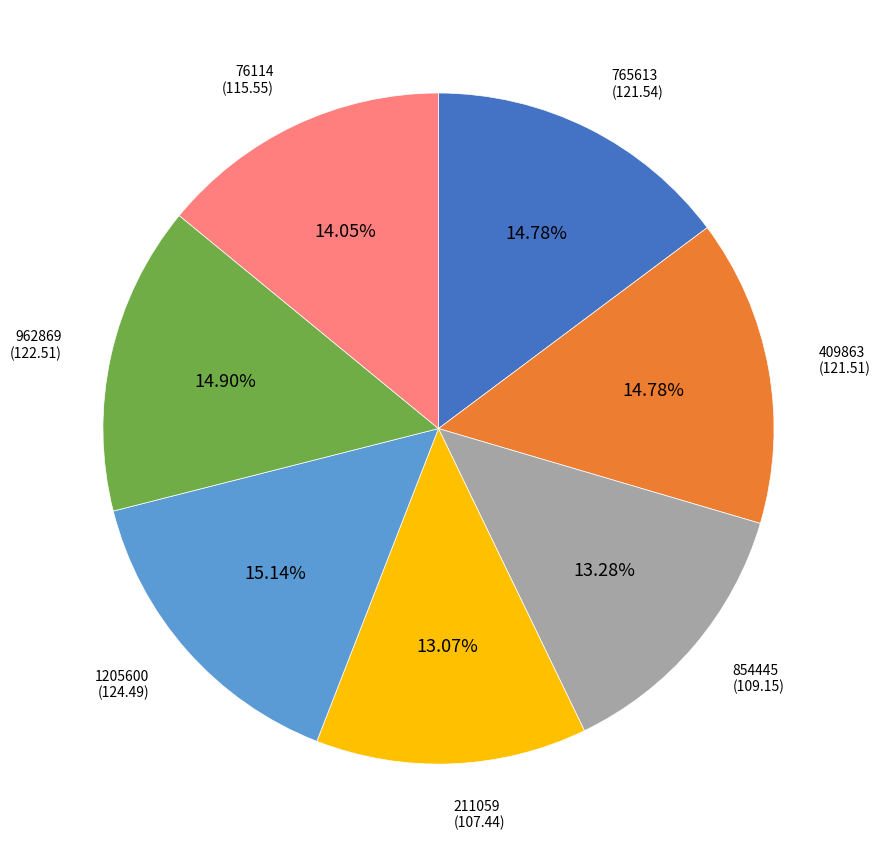

Is there a majority slice in this chart?

No